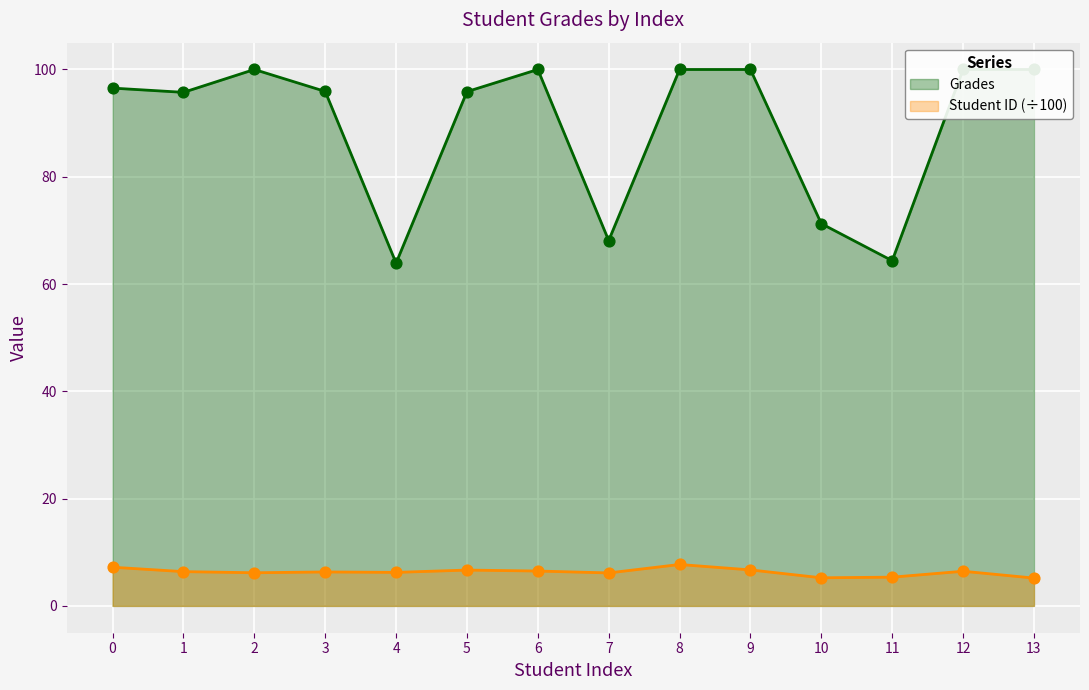

Which series has the largest Y range (max minus min)?

Grades